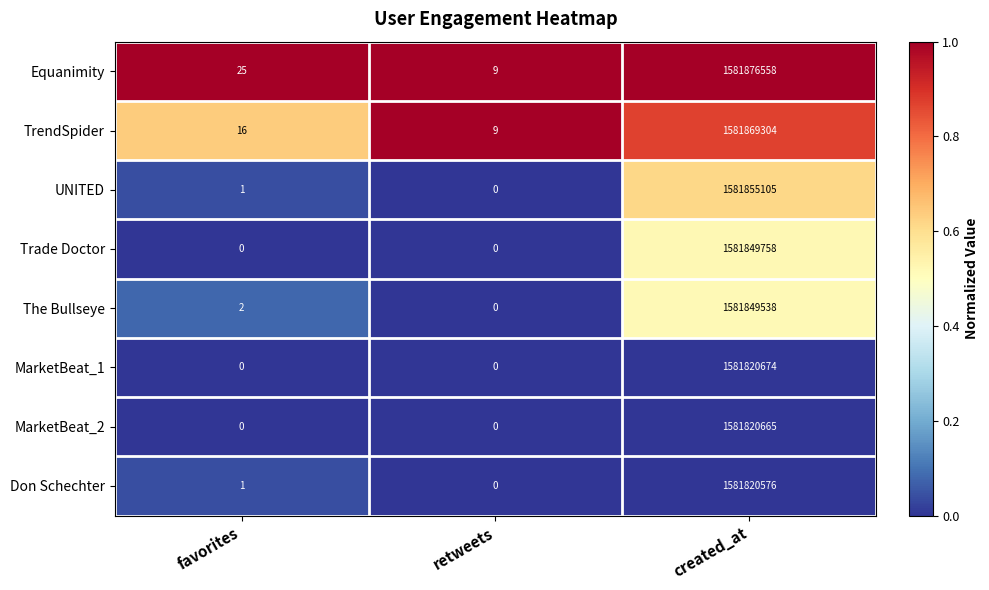

Reading left to right, transcribe all the data shown in this chart.

Equanimity: 25	9	1581876558
TrendSpider: 16	9	1581869304
UNITED: 1	0	1581855105
Trade Doctor: 0	0	1581849758
The Bullseye: 2	0	1581849538
MarketBeat_1: 0	0	1581820674
MarketBeat_2: 0	0	1581820665
Don Schechter: 1	0	1581820576